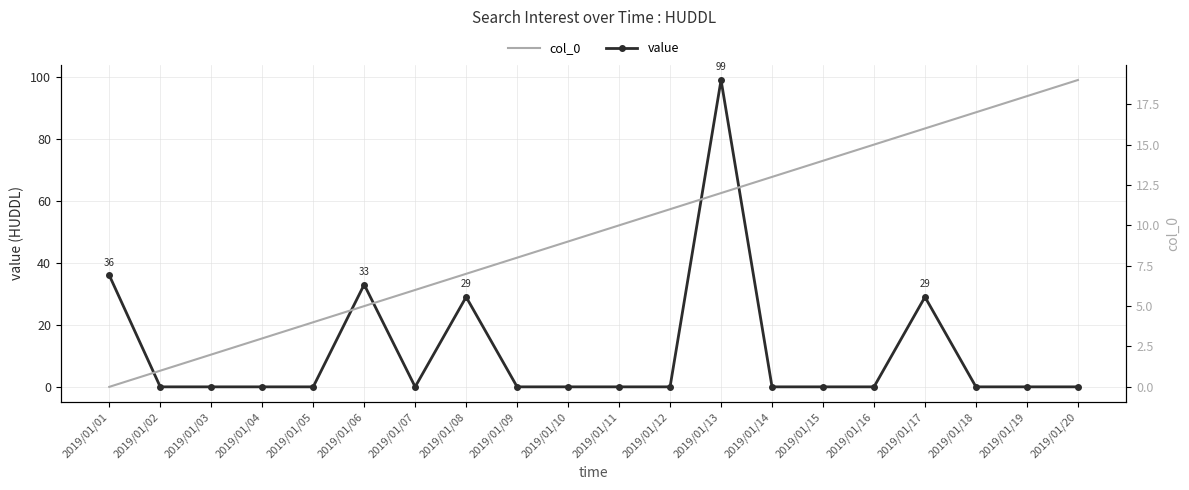

What is the value of the col_0 point at the 10th from the left?

9